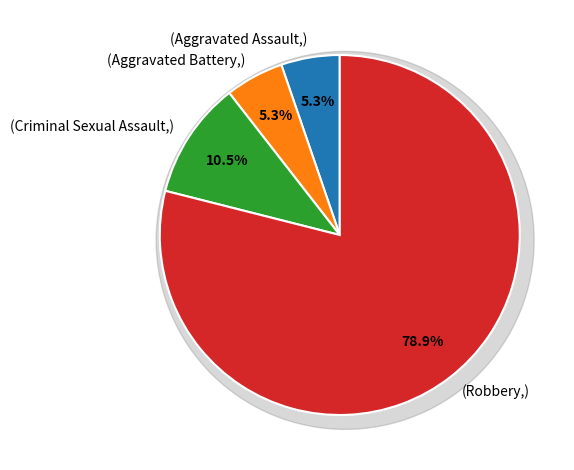

Do Aggravated Assault and Robbery together represent more than half of the pie?

Yes